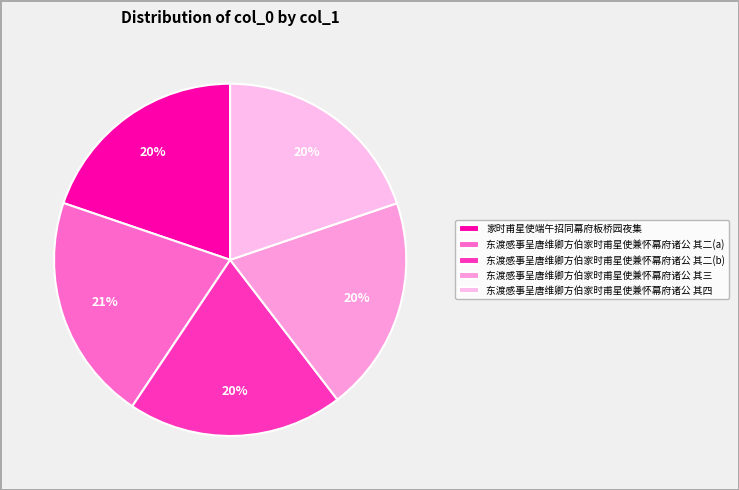

What is the total percentage of 东渡感事呈唐维卿方伯家时甫星使兼怀幕府诸公 其四 and 东渡感事呈唐维卿方伯家时甫星使兼怀幕府诸公 其三?

39.6%